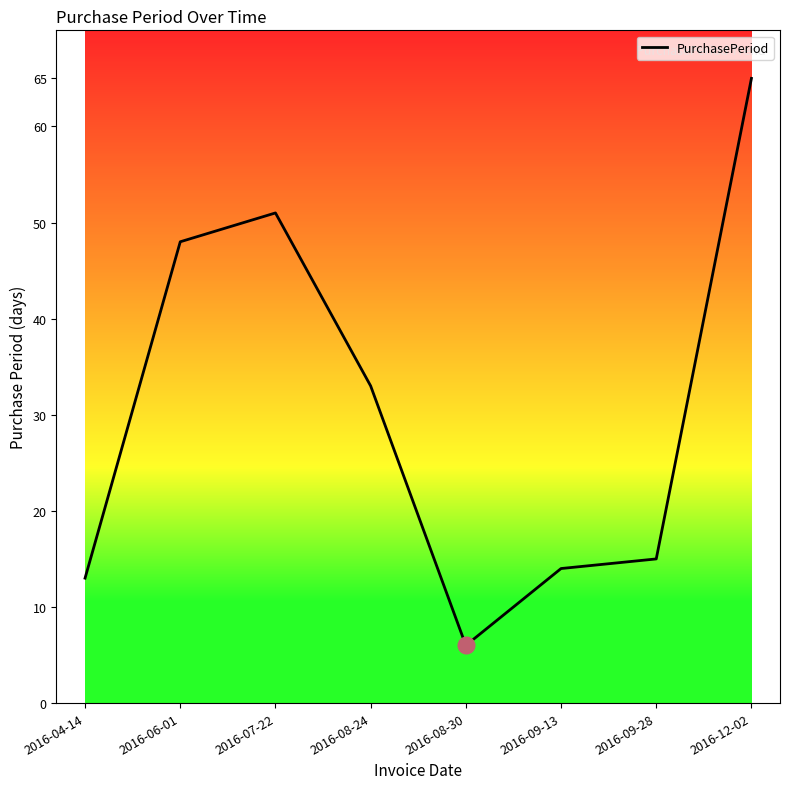

True or false: there are more than 0 points higher than both neighbors.

True